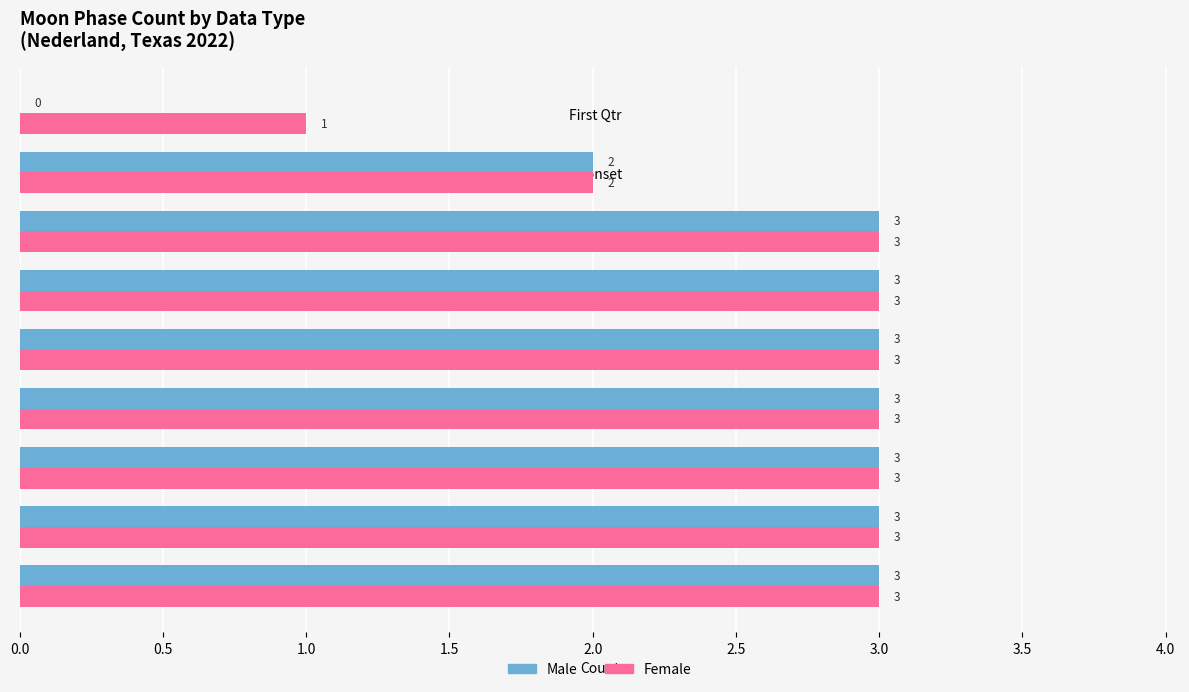

Which series has the largest total across all categories?

Female